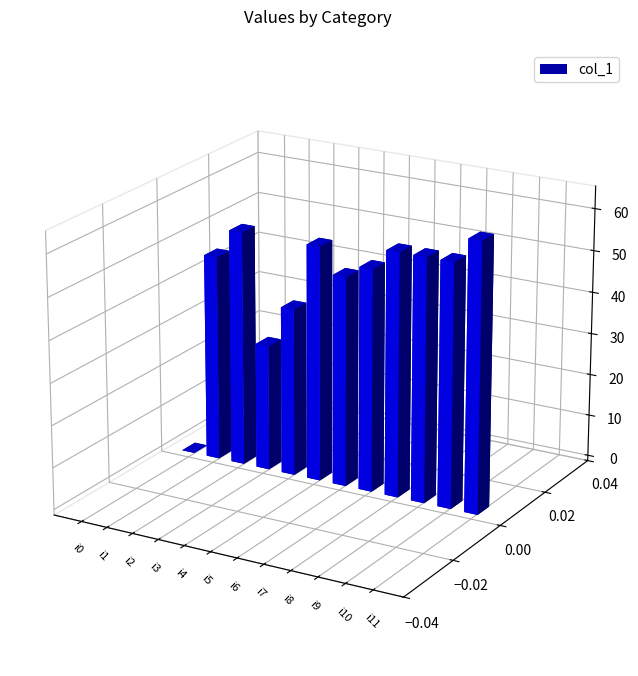

At which label is the value closest to 32?

i3